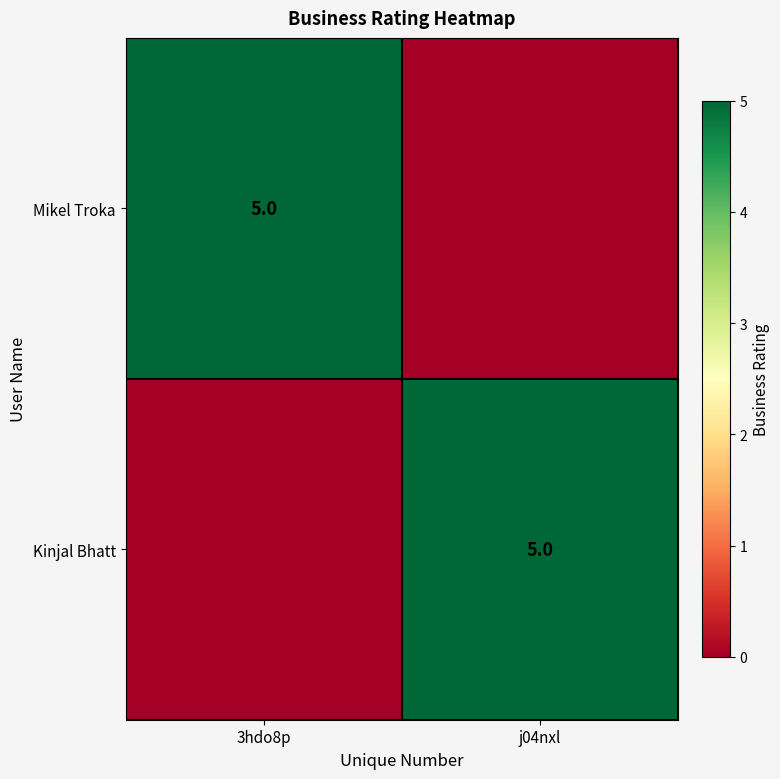

The Mikel Troka series shows 5 at 3hdo8p. True or false?

True